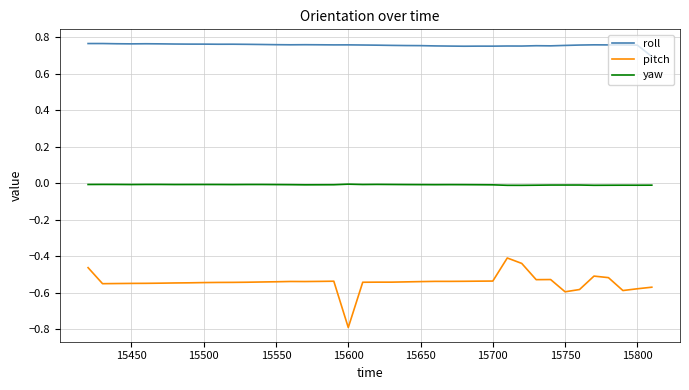

What is the smallest value displayed?

-0.8